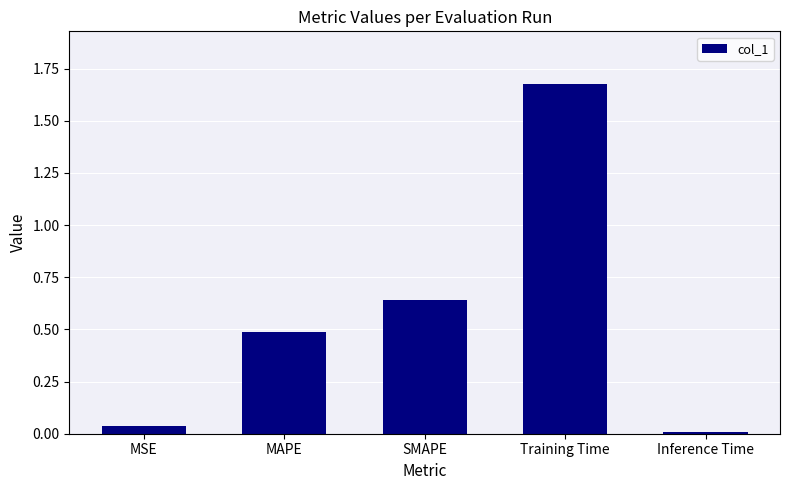

The value at Training Time is 2.4. True or false?

False